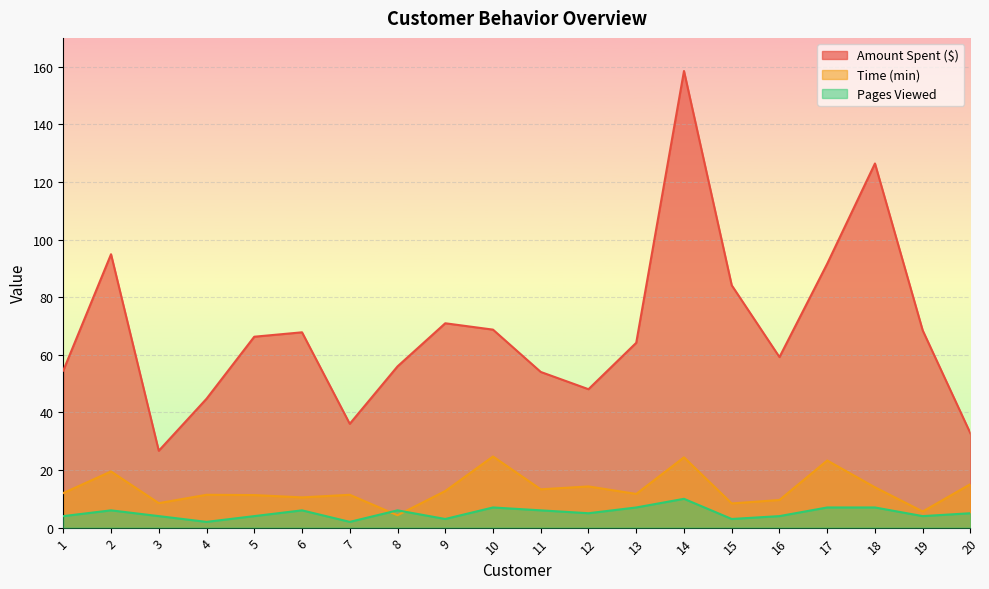

What is the difference between the maximum and second lowest values in the Pages Viewed series?

8.0